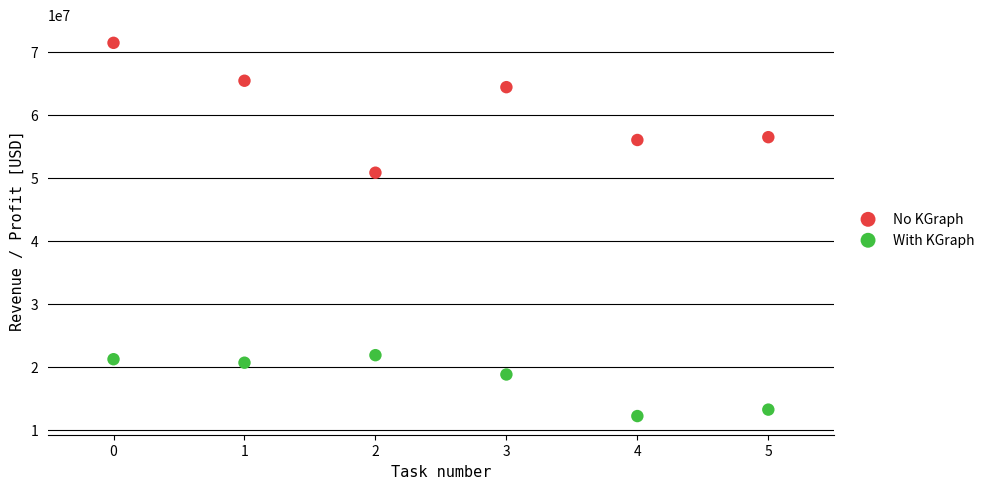

Across all data points, what is the average Y value?

39377917